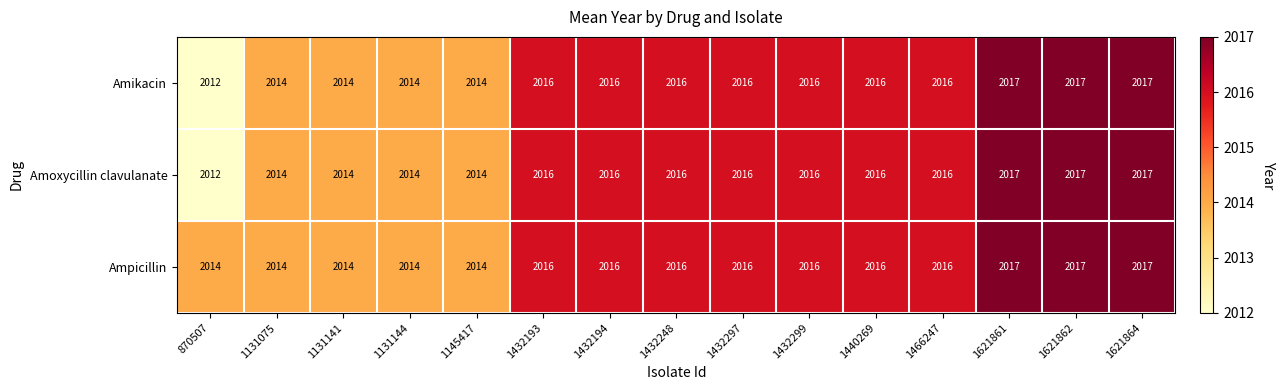

What is the minimum value shown in the chart?

2012